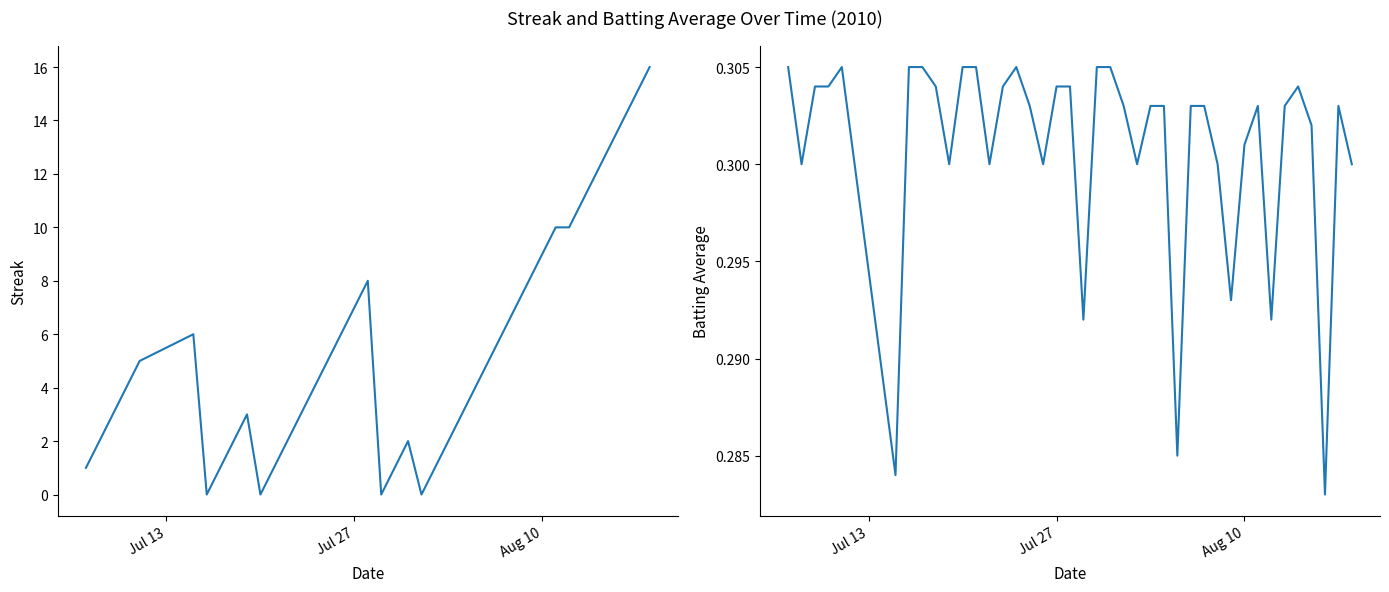

How many positive values does the Streak series have?

36